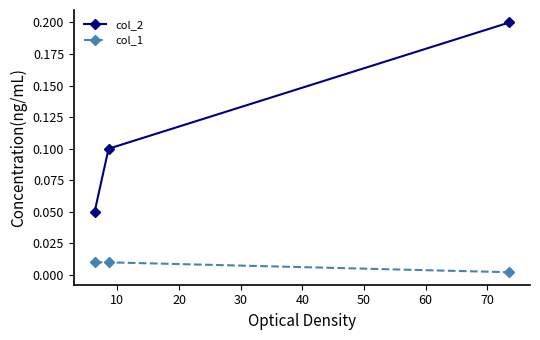

Which series has the widest spread of values?

col_2